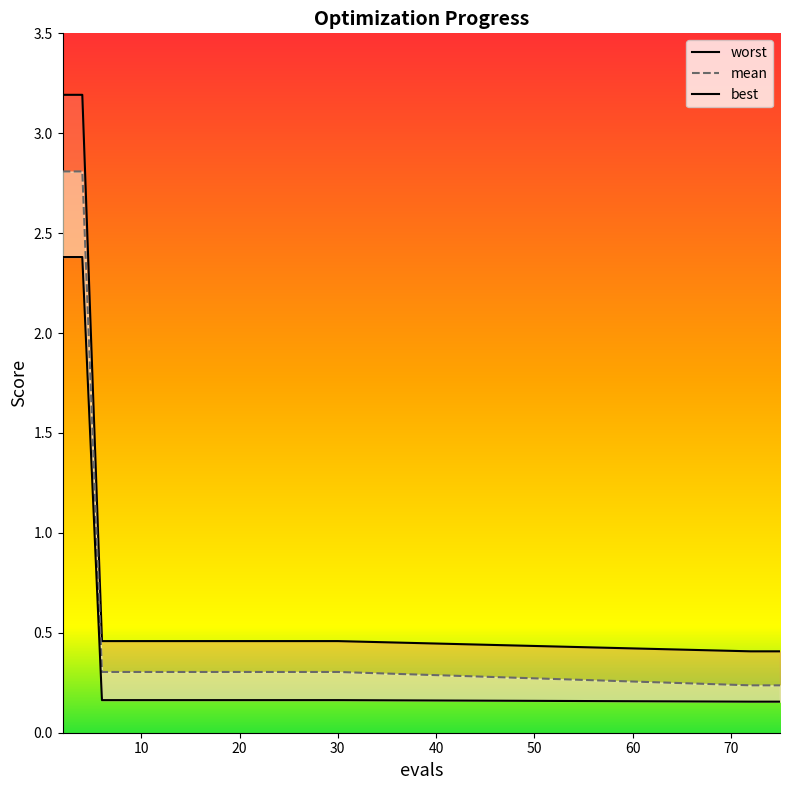

Which series has the largest total across all categories?

worst_line